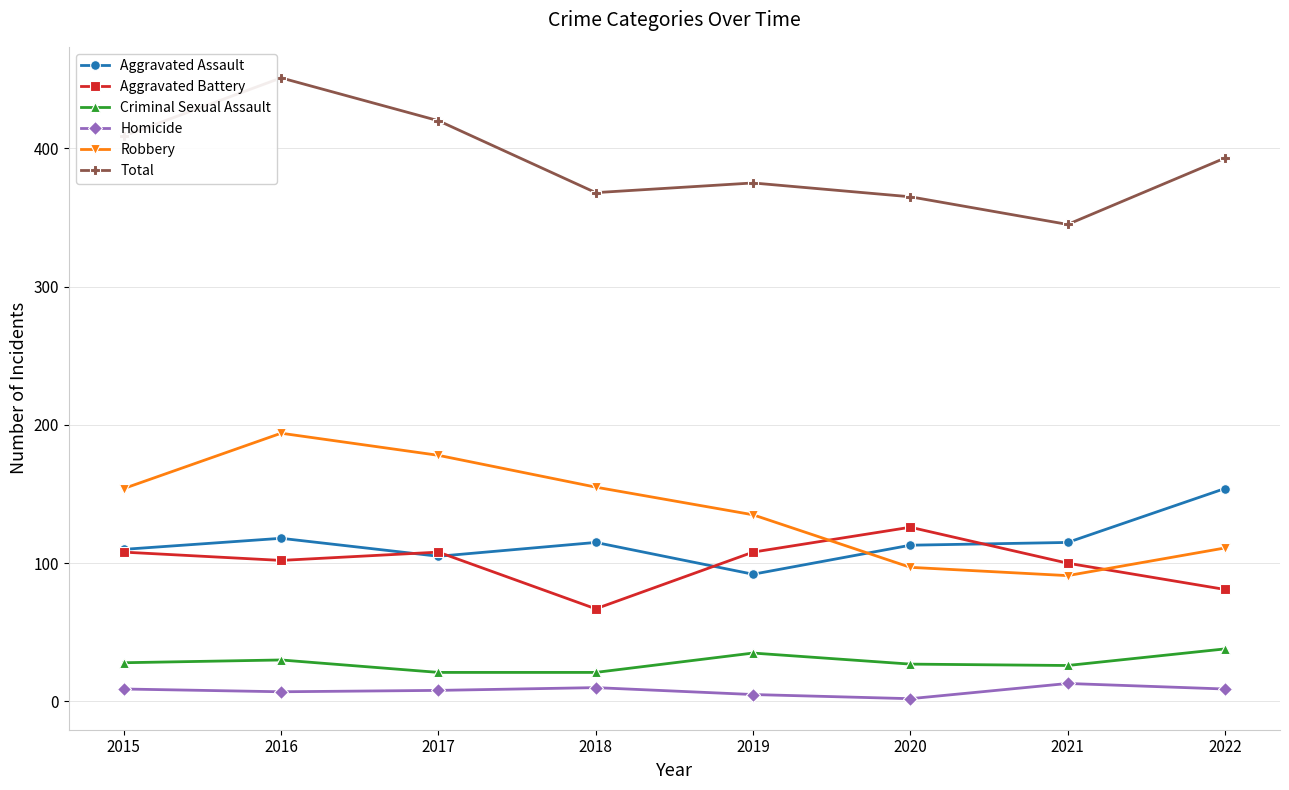

How many interior local valleys does the Aggravated Battery series have?

2